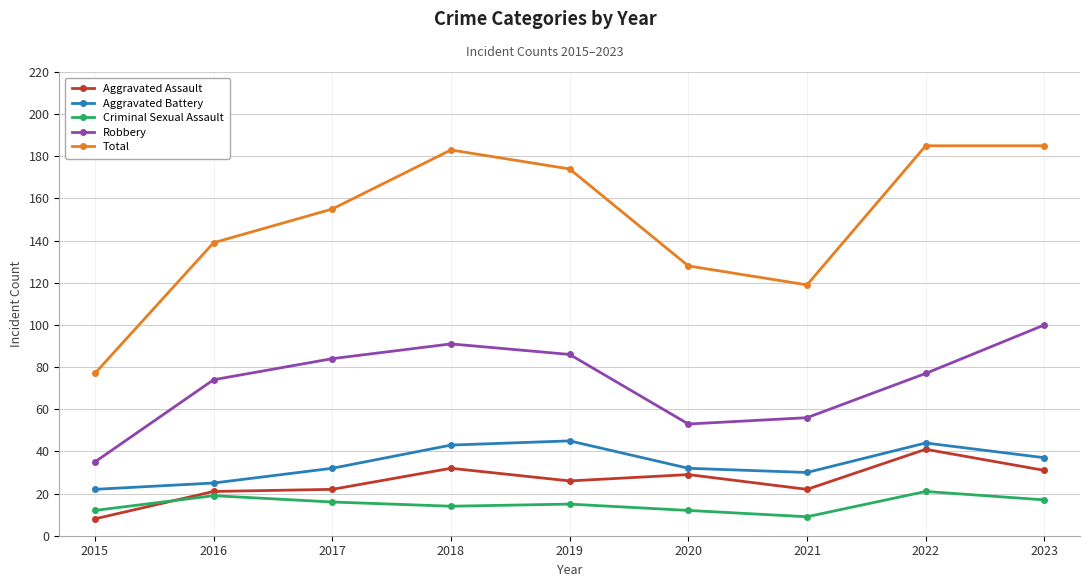

Is the value of Criminal Sexual Assault at 2017 greater than the value of Aggravated Battery at 2022?

No